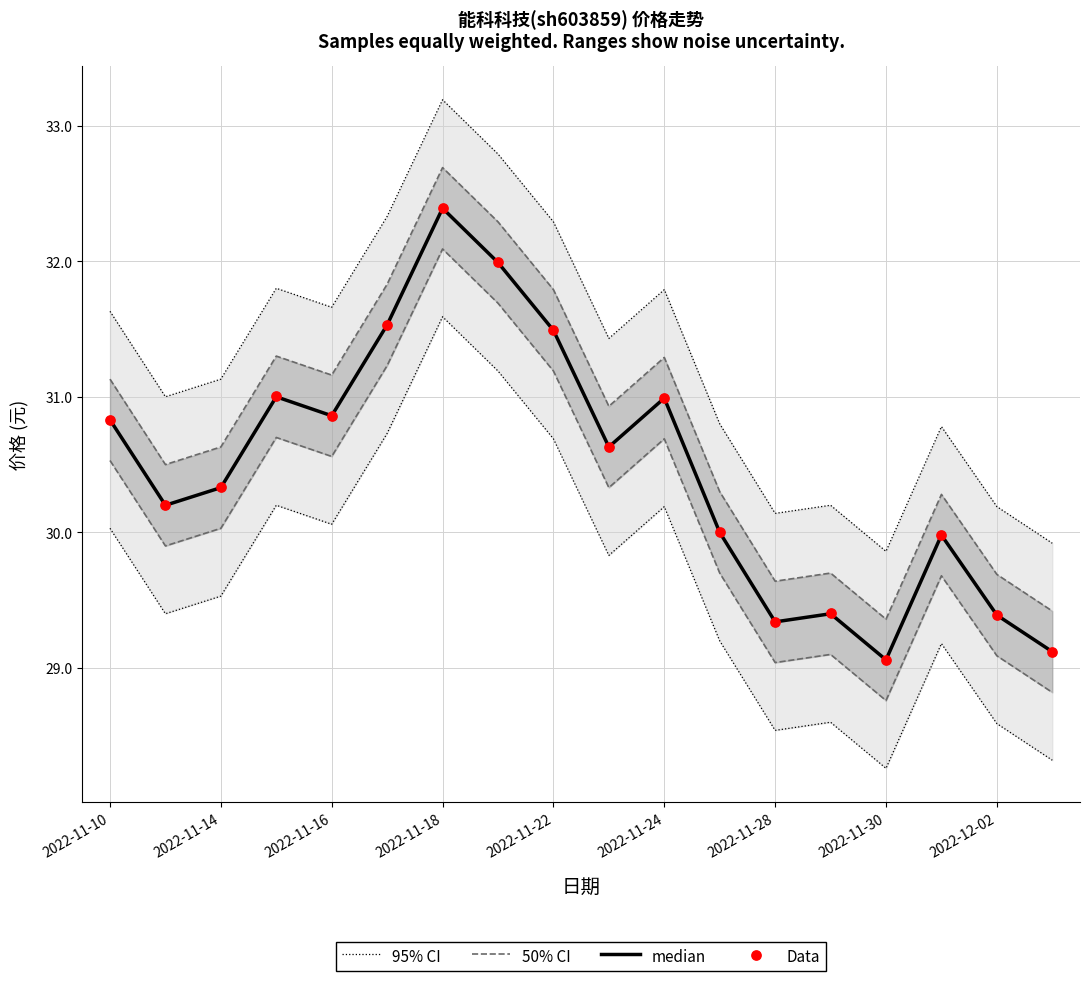

At how many categories does at least one series exceed 31?

10